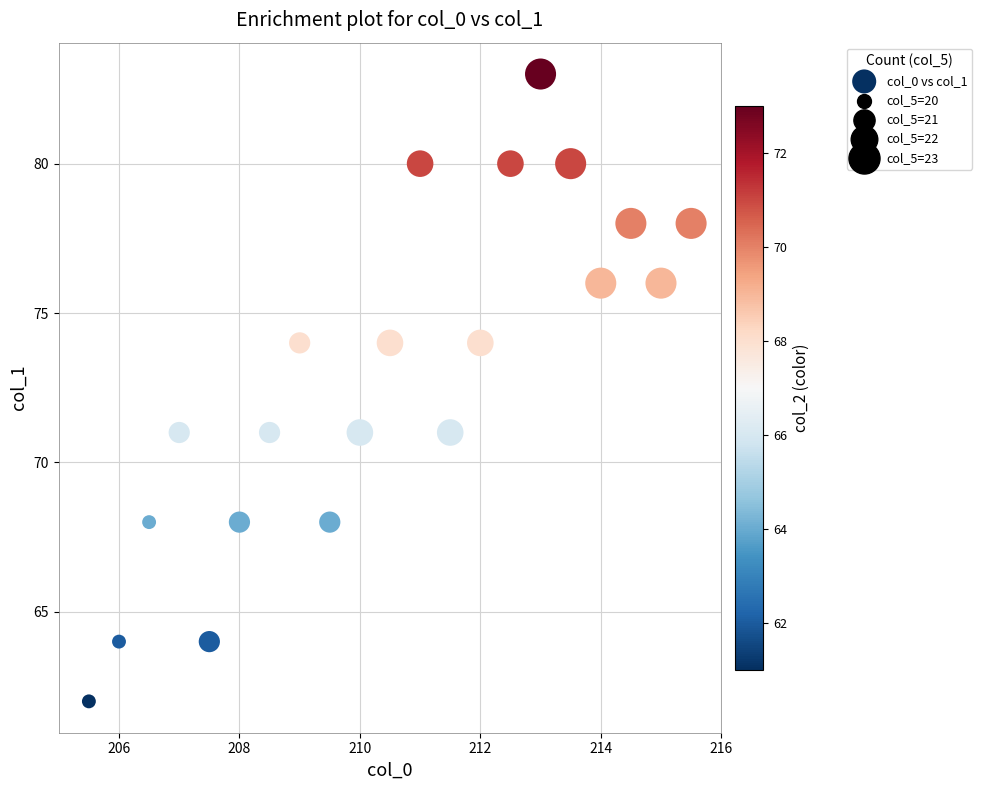

What is the range of Y values (max minus min)?

21